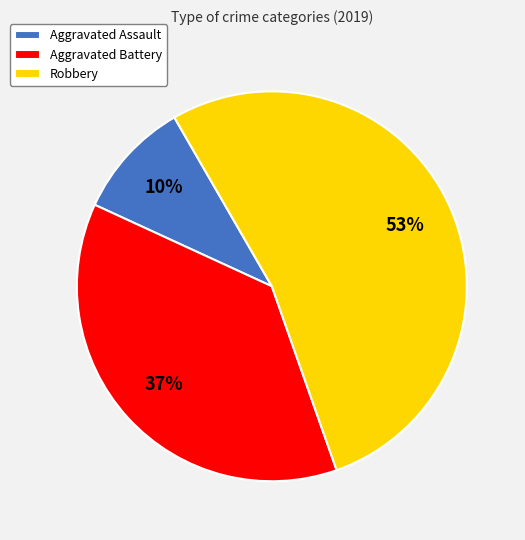

Combined, do Robbery and Aggravated Battery account for over 50%?

Yes